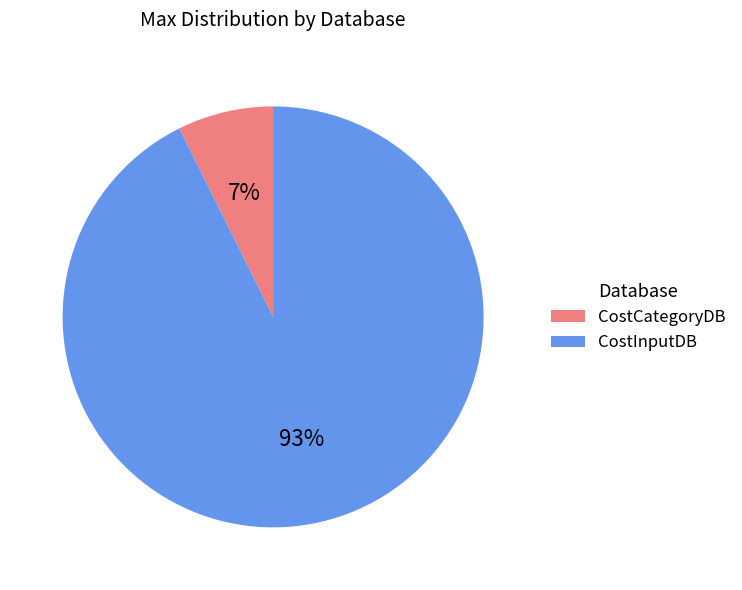

To the nearest percent, what portion does CostCategoryDB represent?

7%